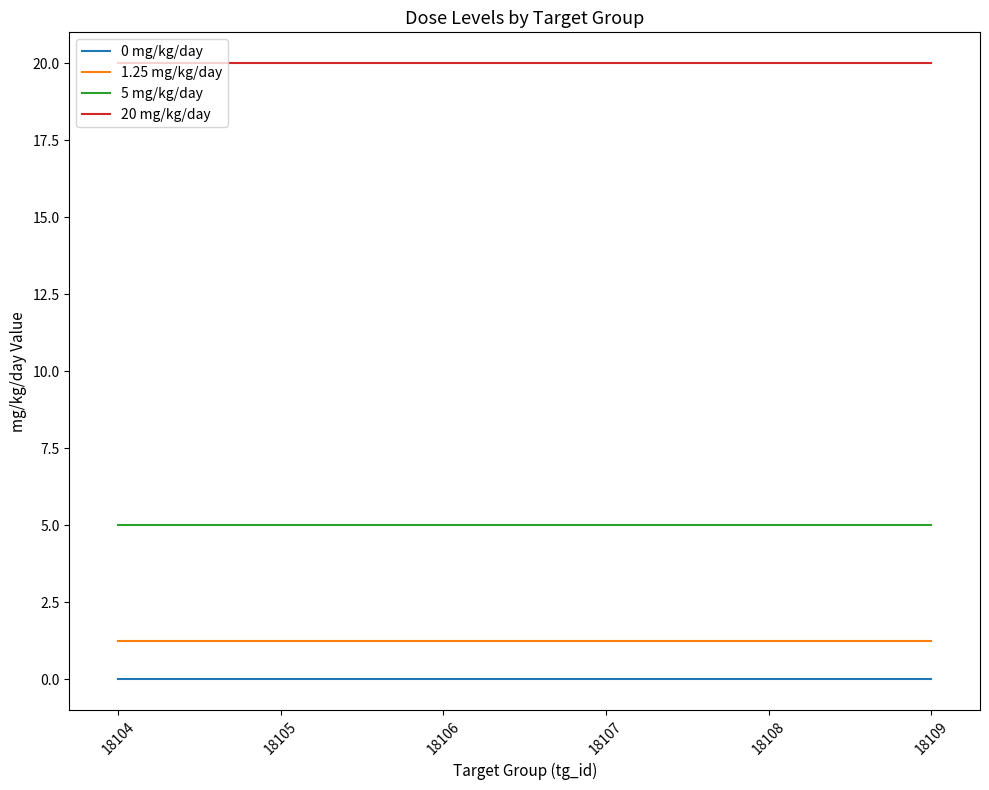

Which series has the largest total across all categories?

20 mg/kg/day